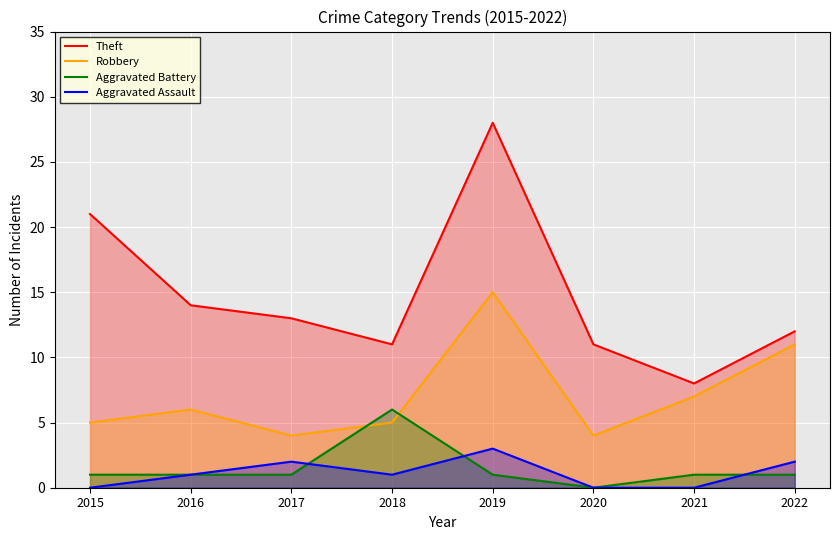

Does the chart display data point markers on the line(s)?

No